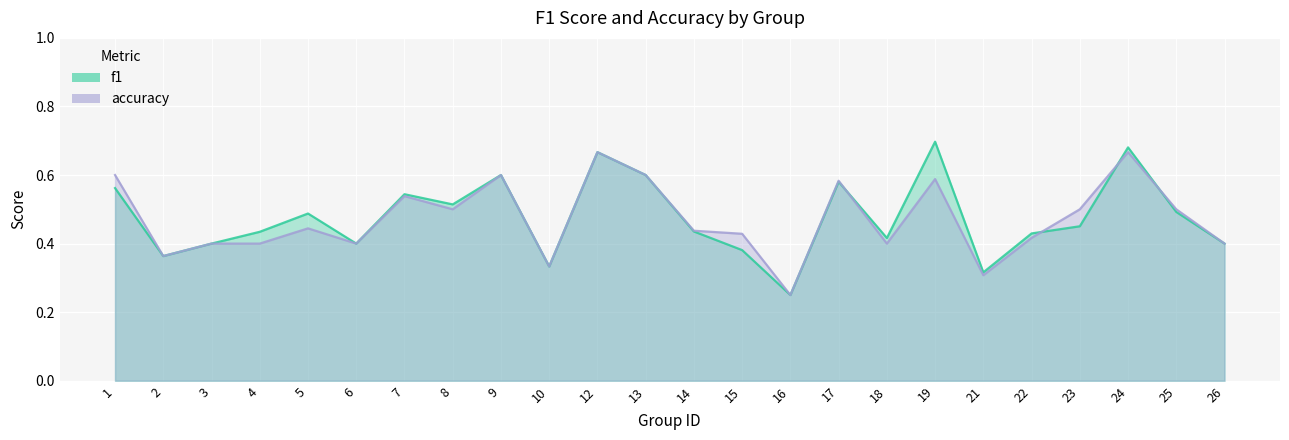

What is the value of the accuracy point at the 12th from the left?

0.6